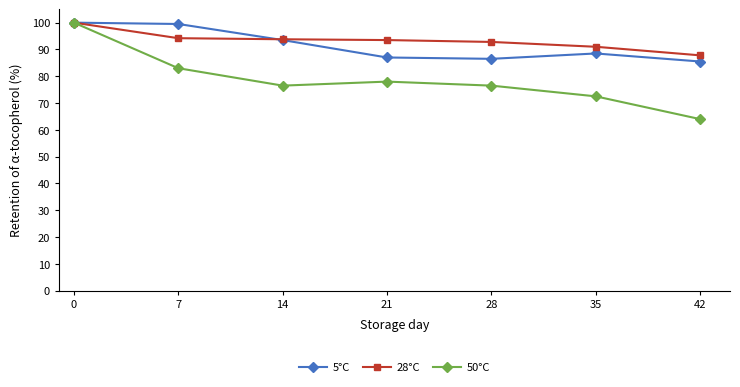

At 28, list the series in order from largest to smallest.

28°C, 5°C, 50°C